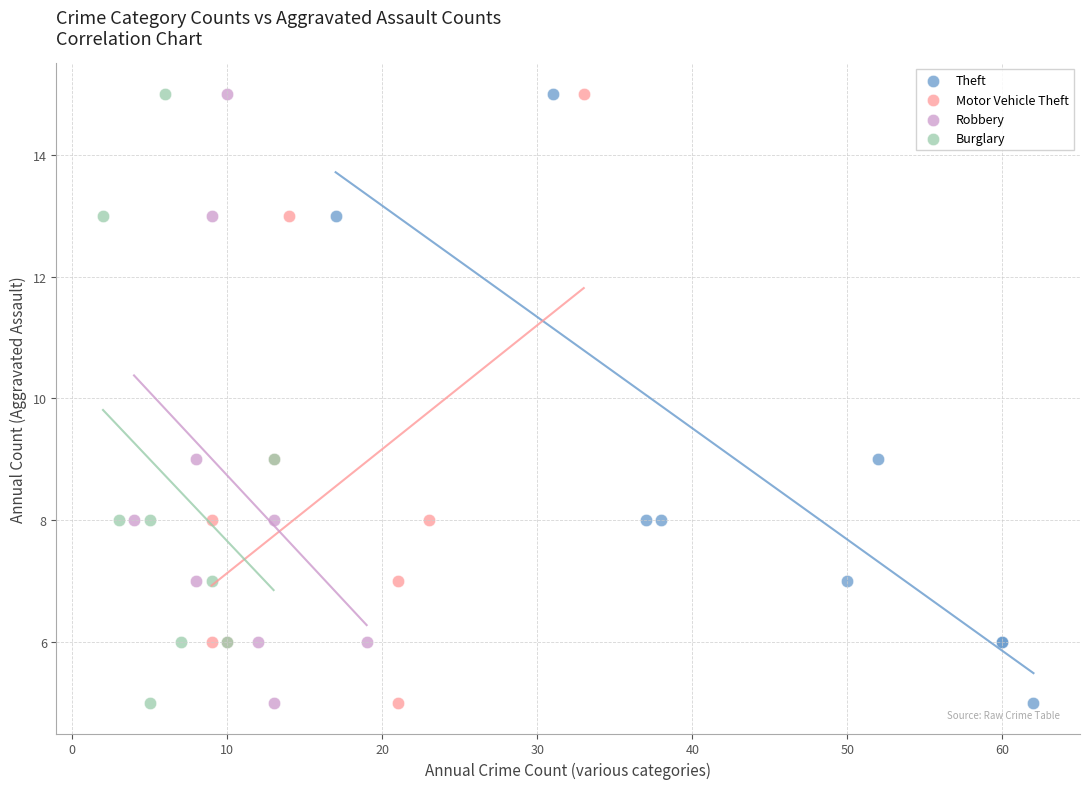

What are all the series names shown in the legend?

Theft, Motor Vehicle Theft, Robbery, Burglary